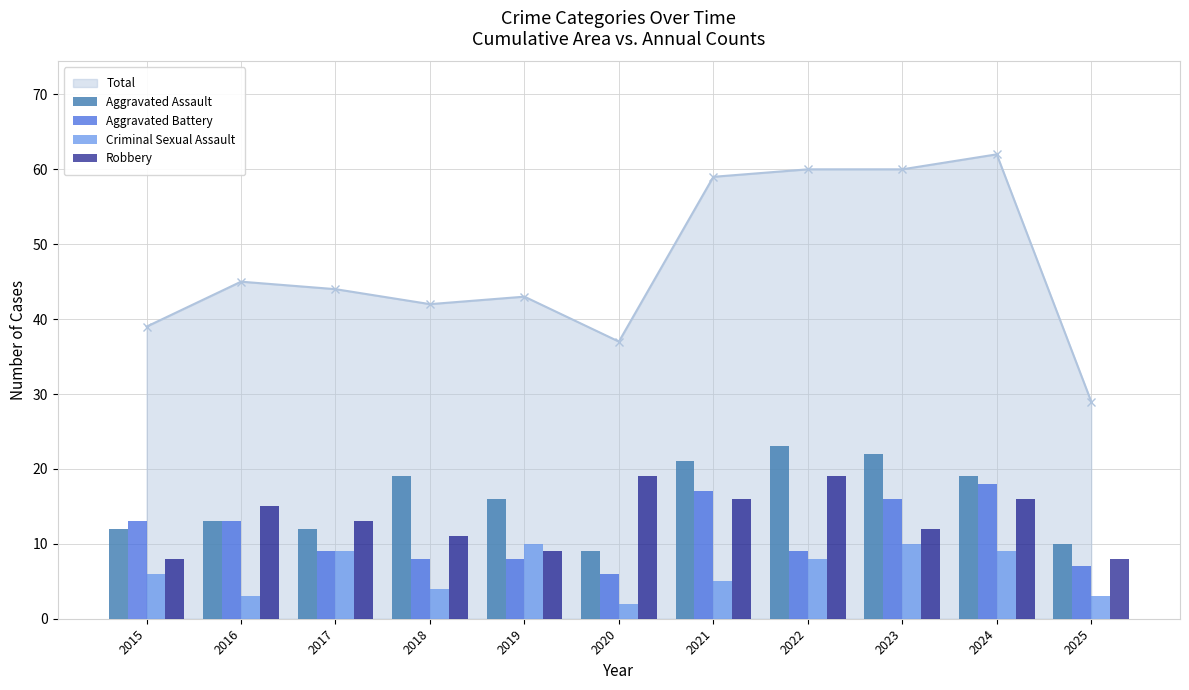

What value does the Robbery series have at 2022?

19